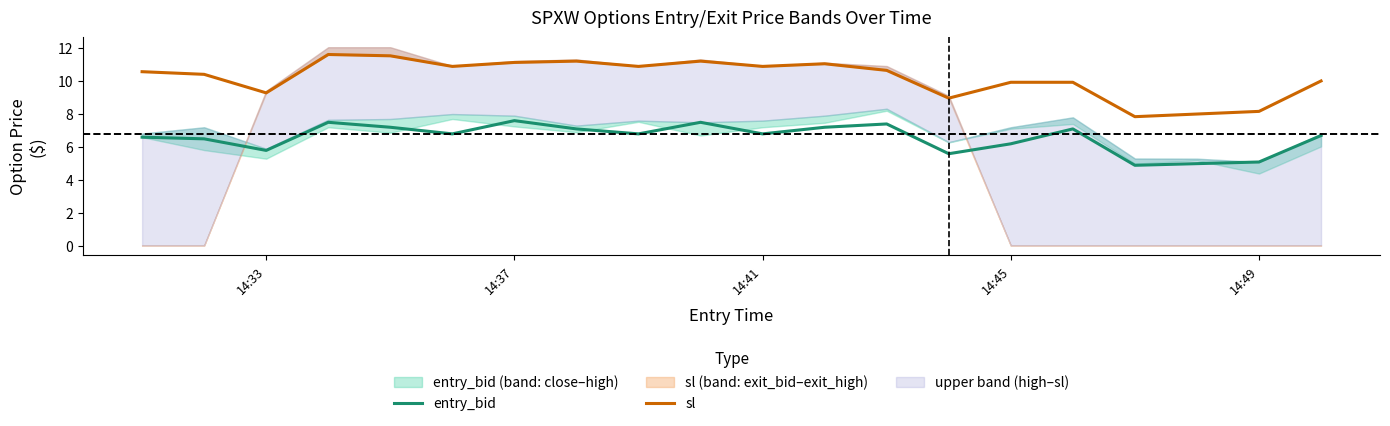

True or false: sl and entry_bid intersect in this chart.

False